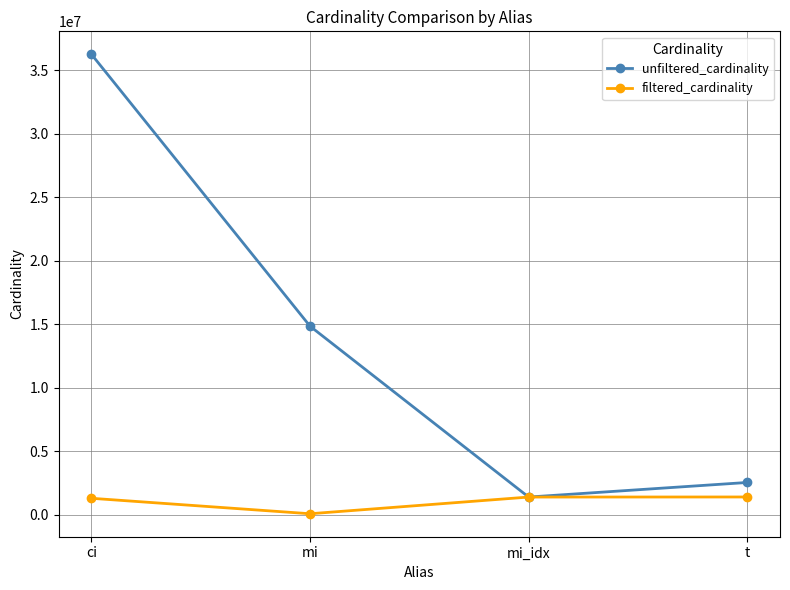

What is the value of the unfiltered_cardinality point at the 4th from the left?

2528312